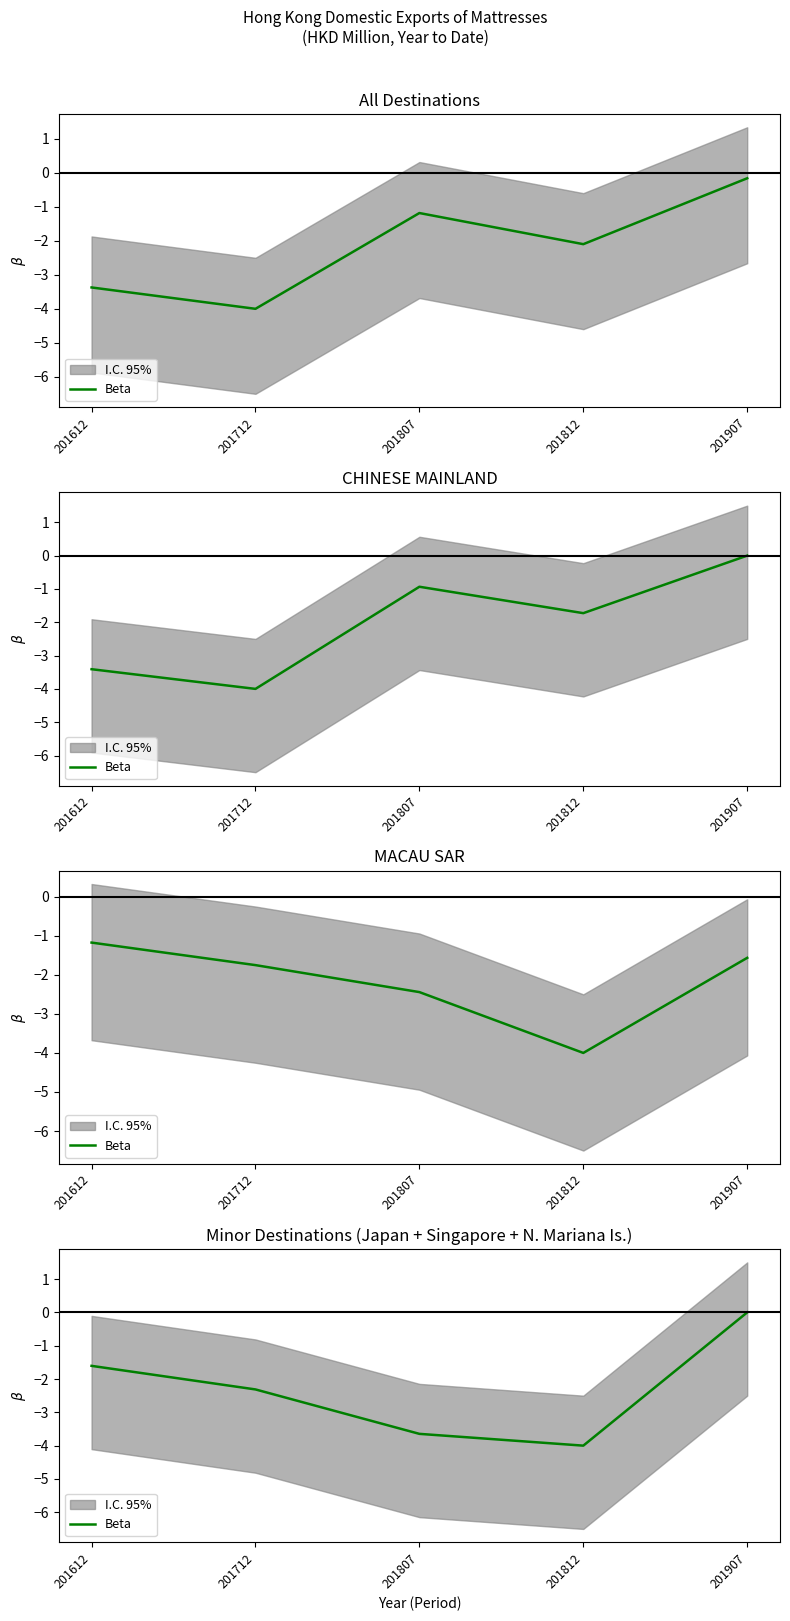

What is the difference between the maximum and second lowest values?

3.6